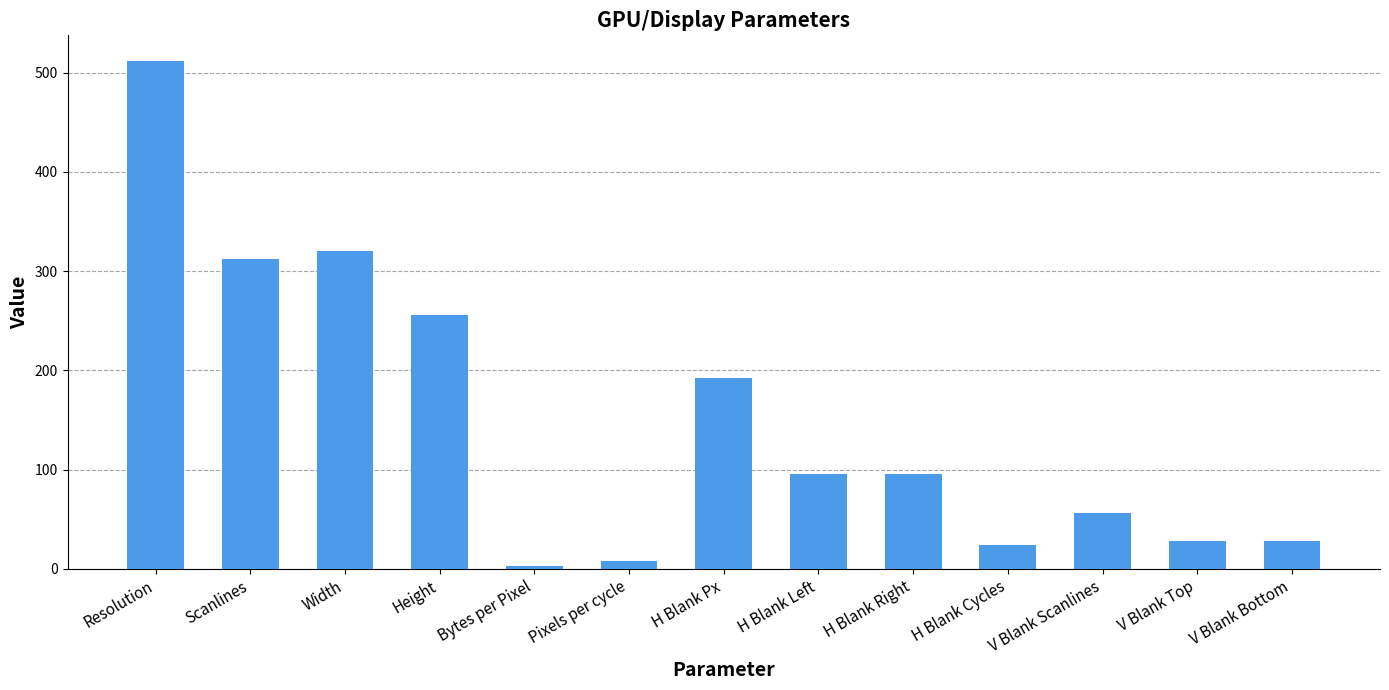

The value at Scanlines is 98. True or false?

False